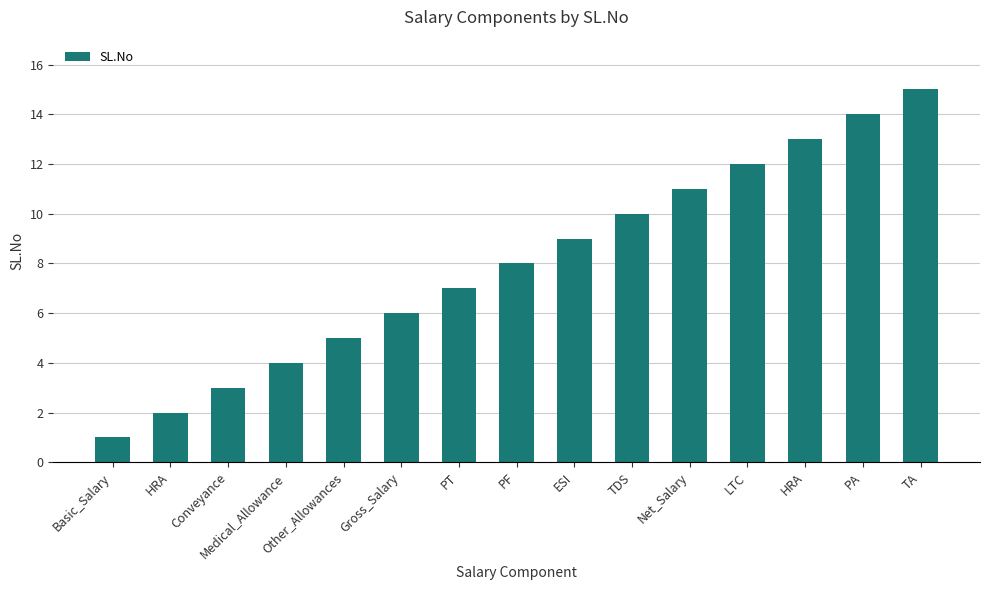

The value at TDS is 6. True or false?

False